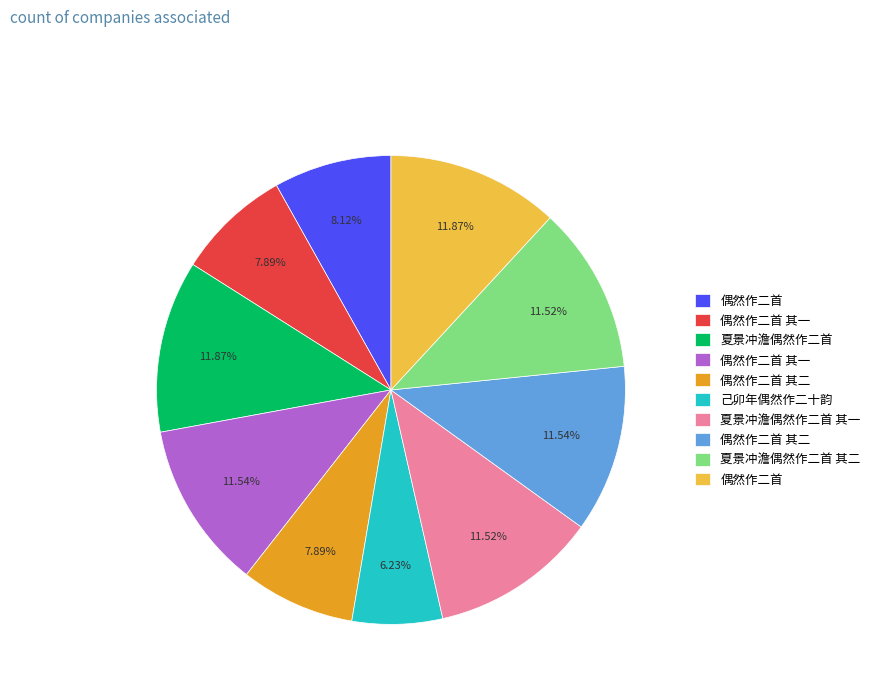

Does any single category account for the majority?

No